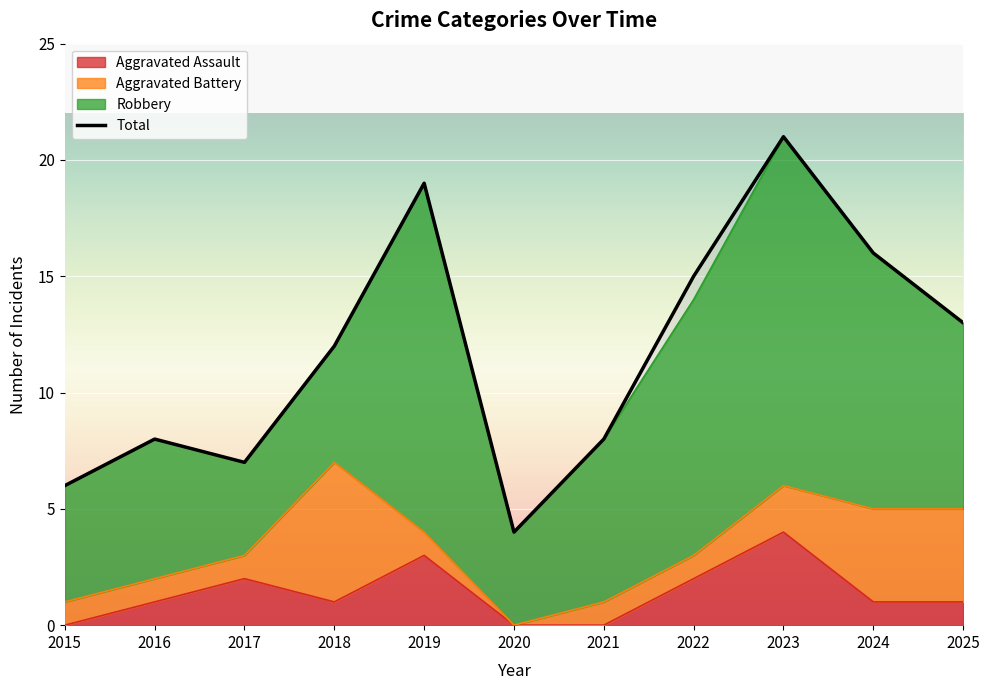

How many lines are shown in the chart?

1